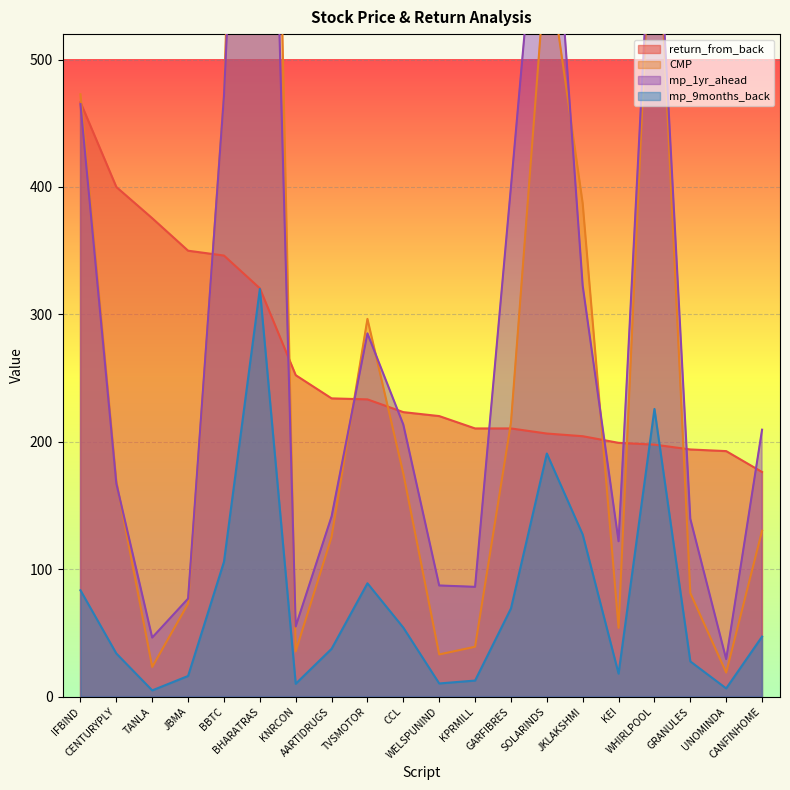

True or false: CMP has a value of 584.8 at SOLARINDS.

True